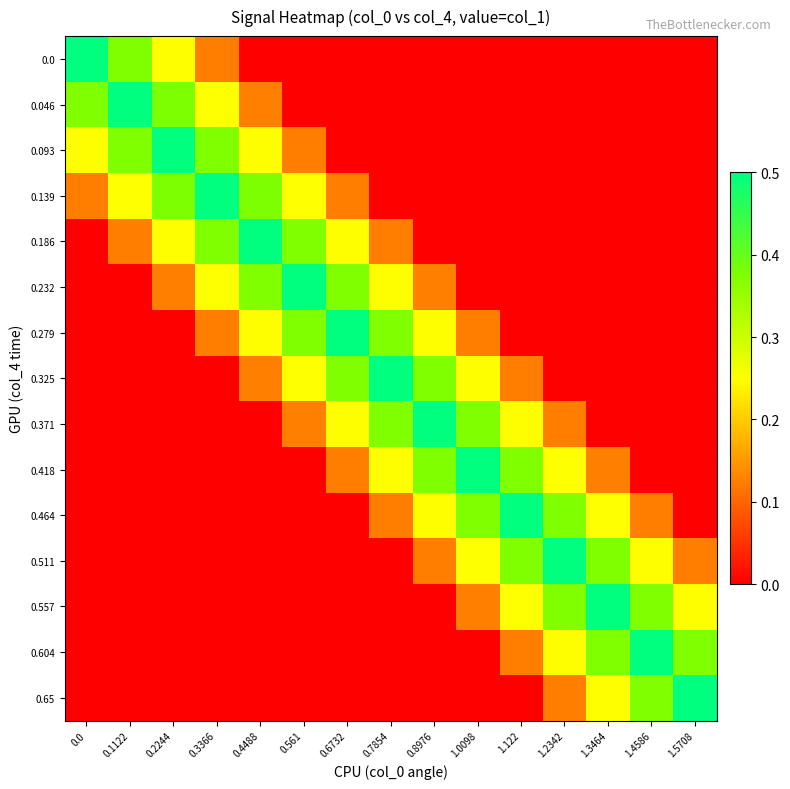

At which category is the sum across all series the highest?

0.3366